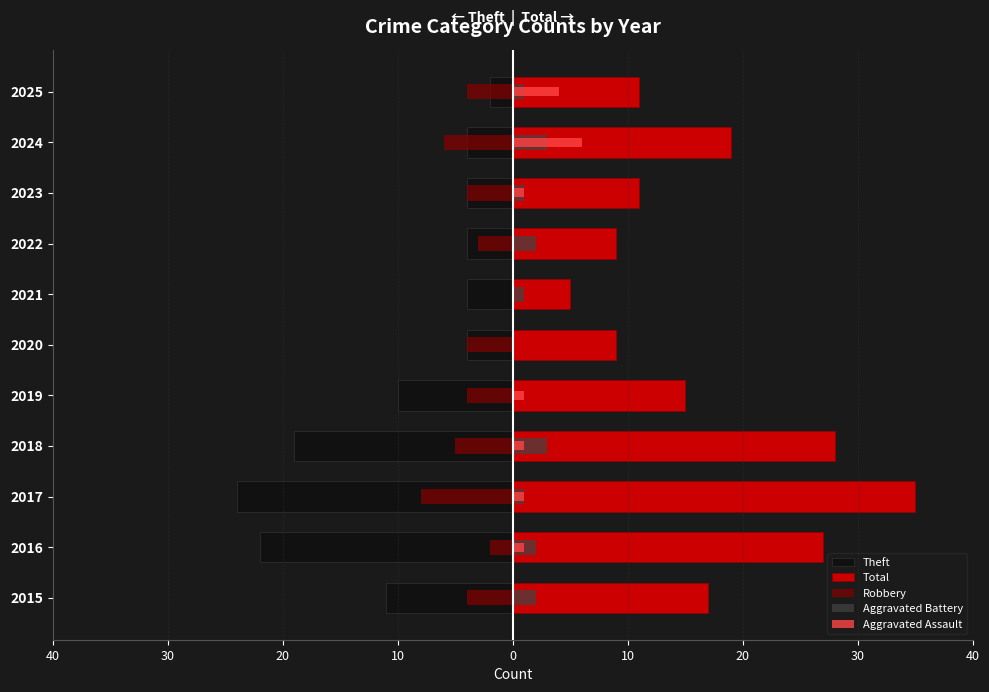

At how many categories does at least one series exceed 34?

1